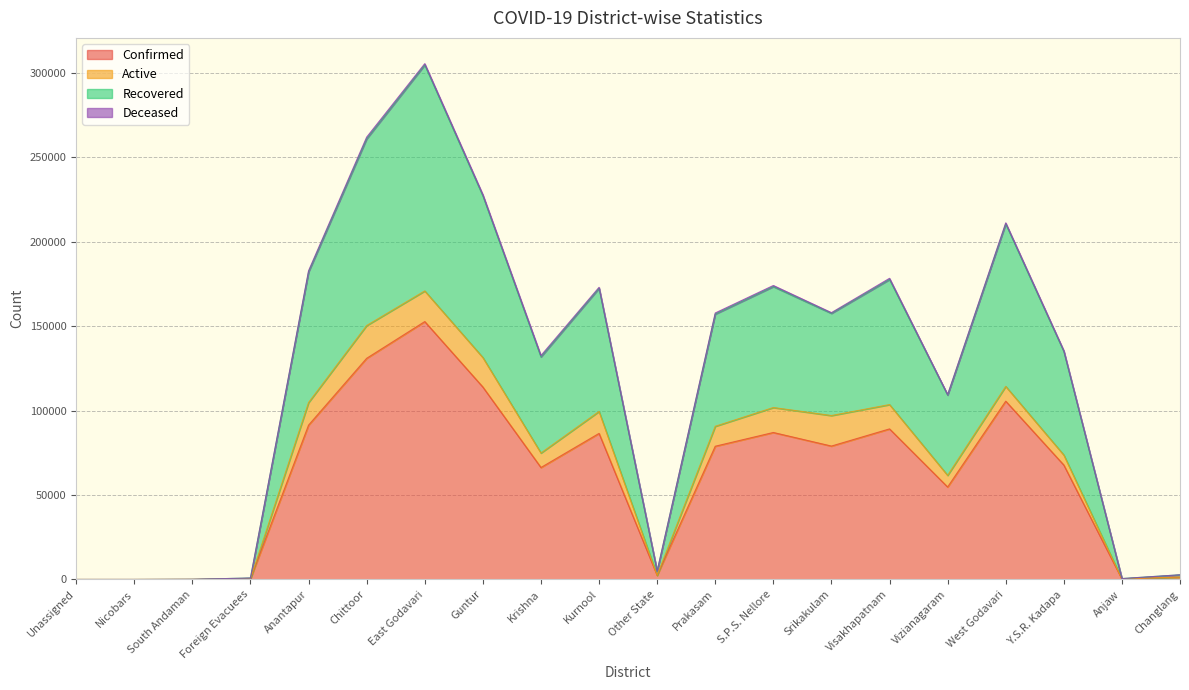

At which category is the sum across all series the highest?

East Godavari